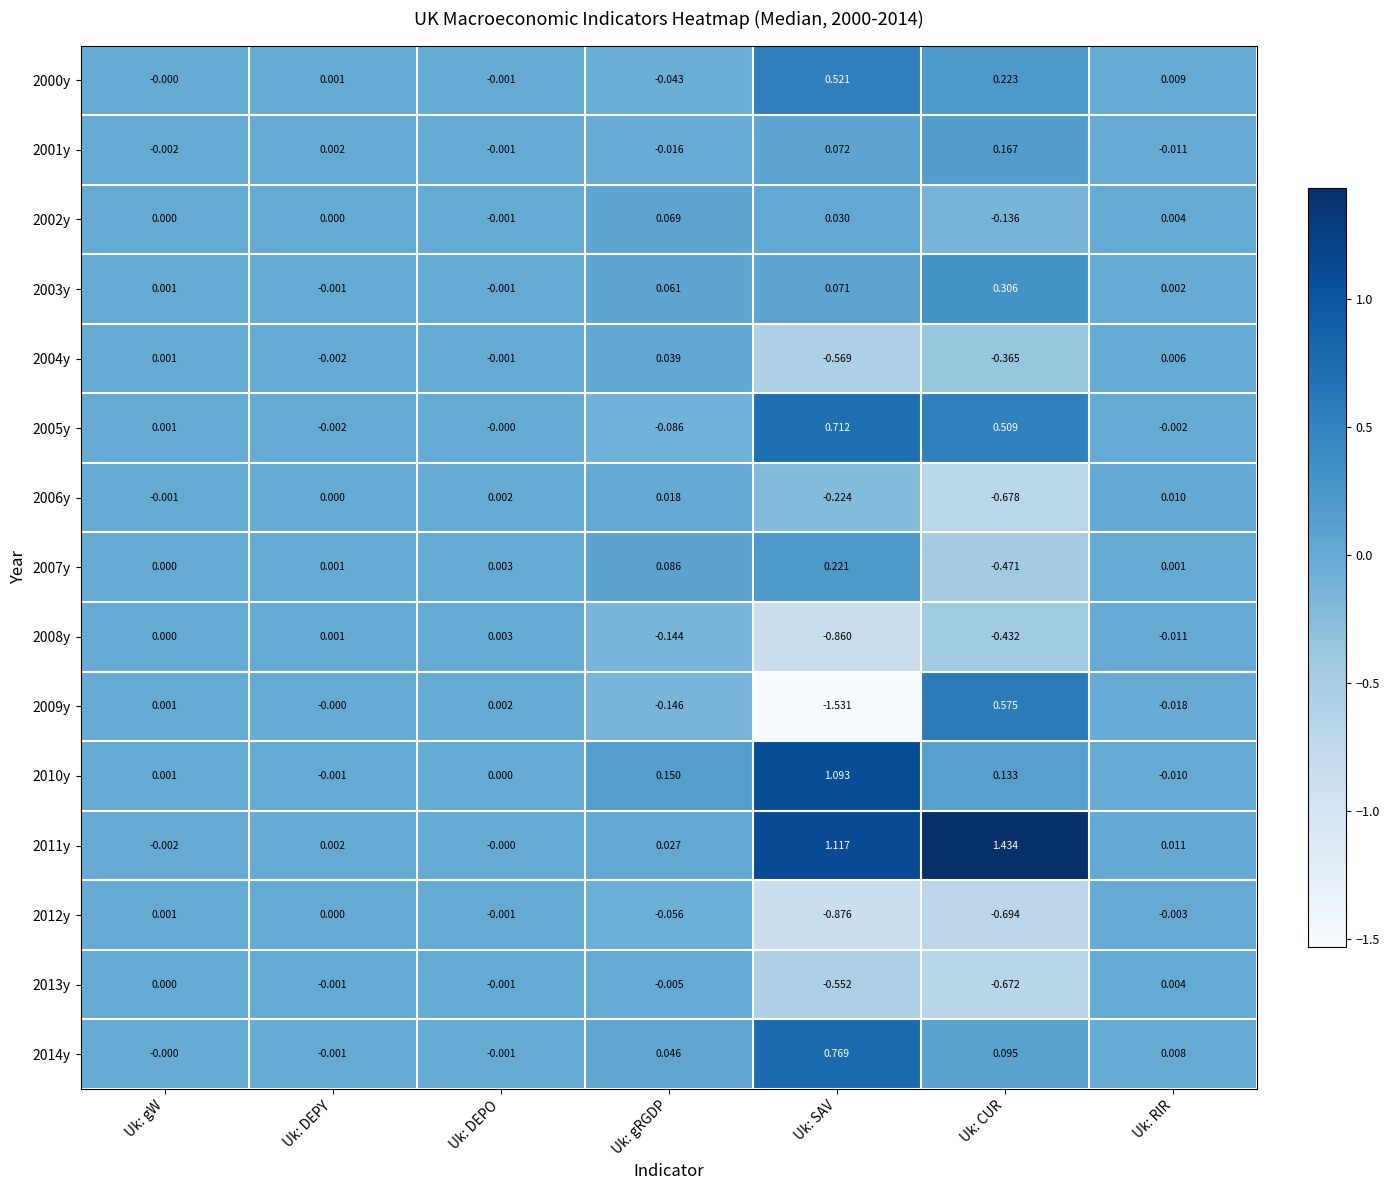

List the labels in order of 2009y value, smallest first.

Uk: SAV, Uk: gRGDP, Uk: RIR, Uk: DEPY, Uk: gW, Uk: DEPO, Uk: CUR